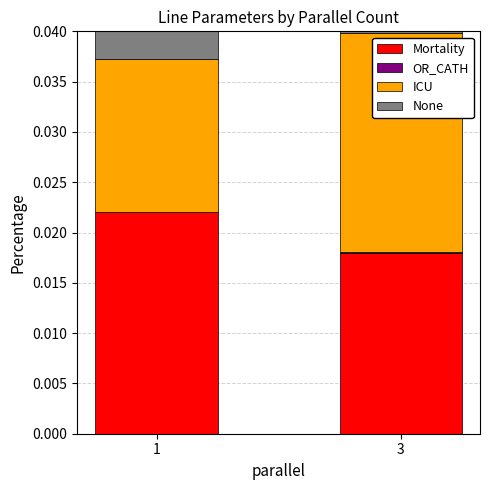

Is the value of None at 1 greater than the value of OR_CATH at 1?

Yes